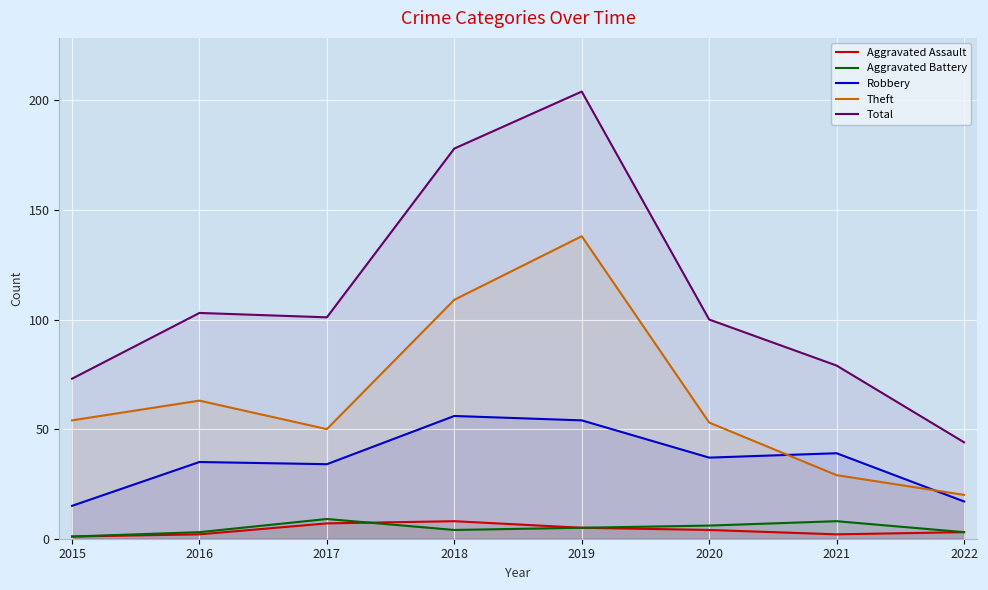

What is the minimum value shown in the chart?

1